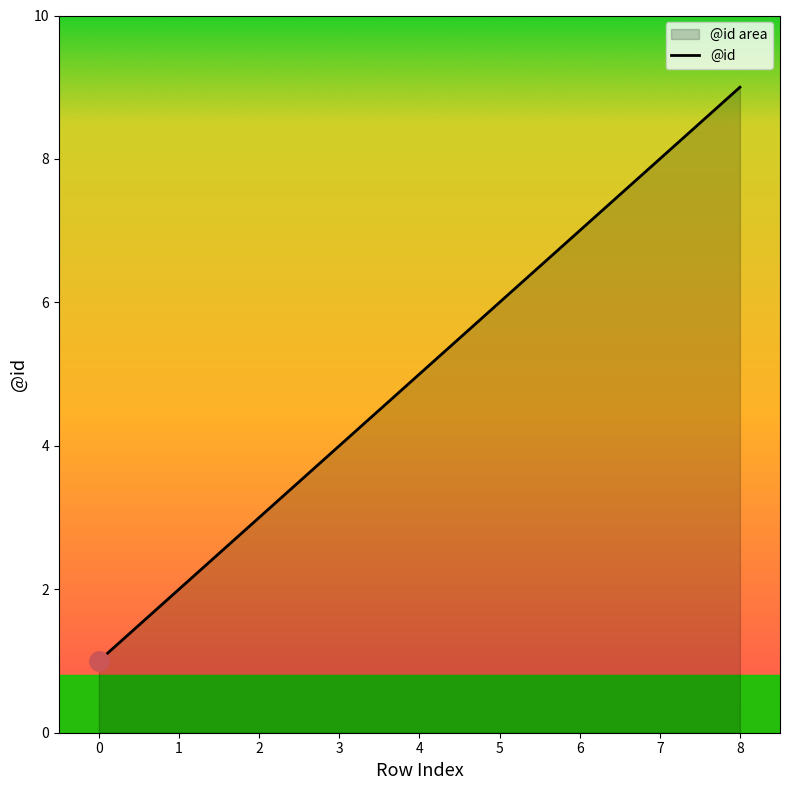

True or false: the data shows 4 at 5.

False